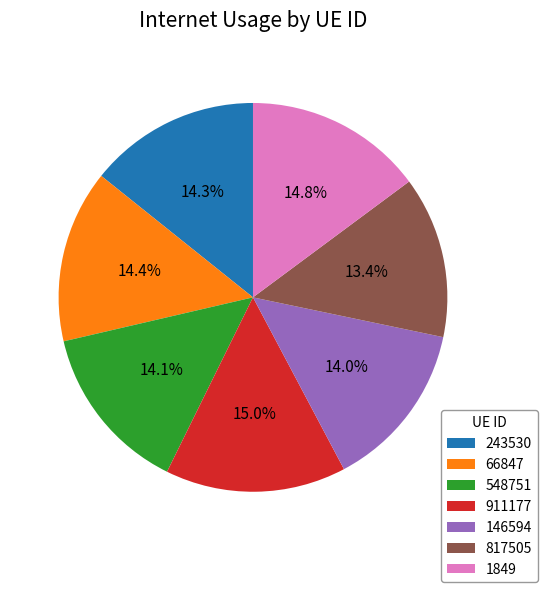

True or false: 66847 accounts for 14% of the total.

True